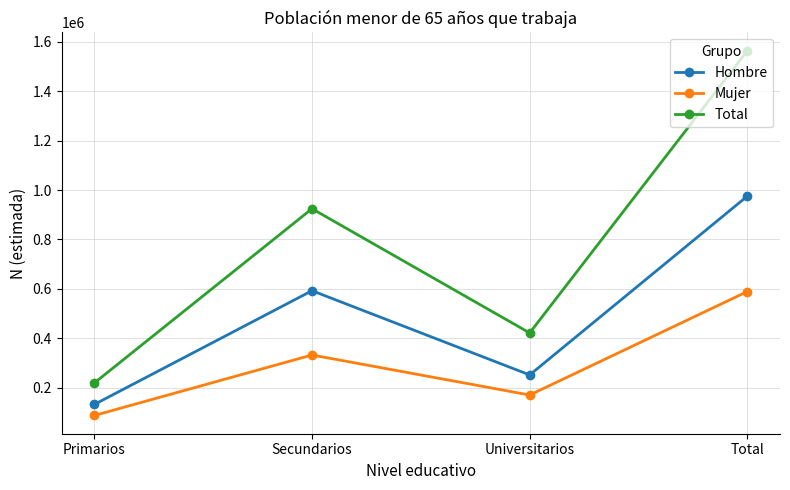

Reading left to right, extract all data points from this chart.

Hombre: 131695	592505	251410	975611
Mujer: 87094	332098	169992	589184
Total: 218789	924604	421402	1564795